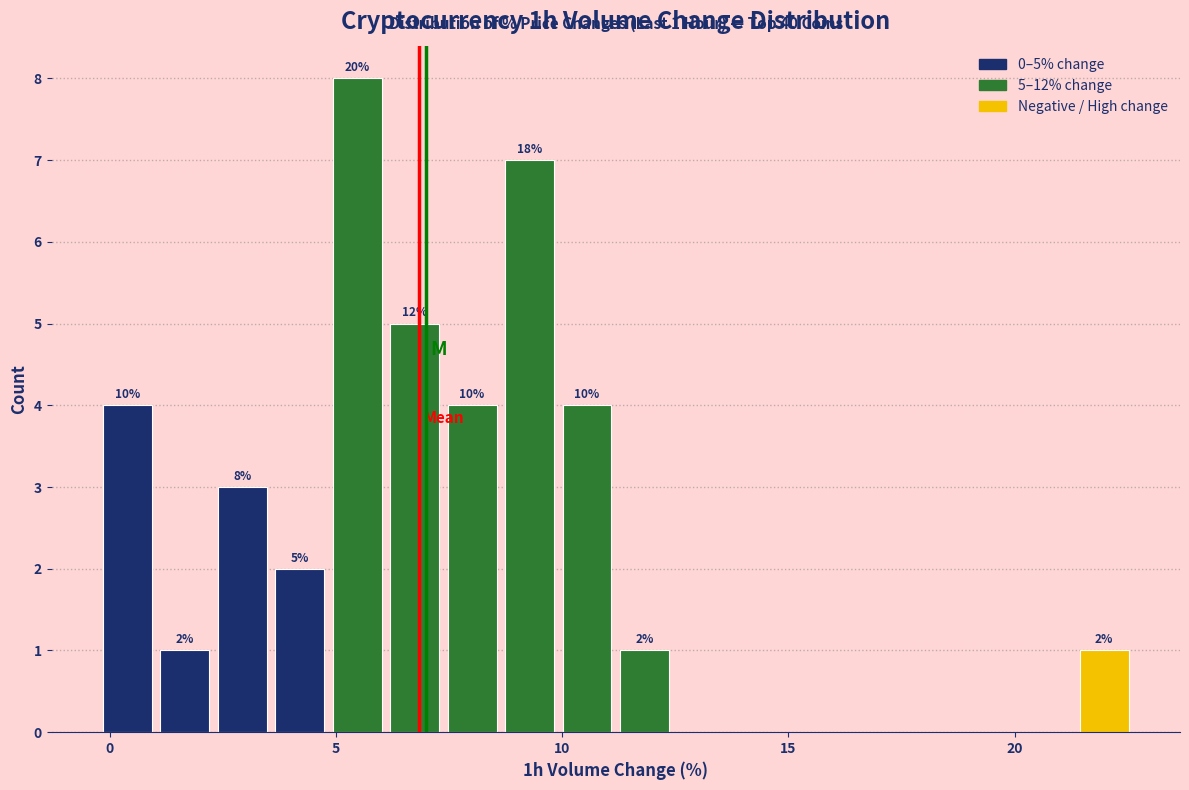

Around what value on the x-axis is the tallest bar? Give the approximate position of its centre, as read against the axis.

5.5